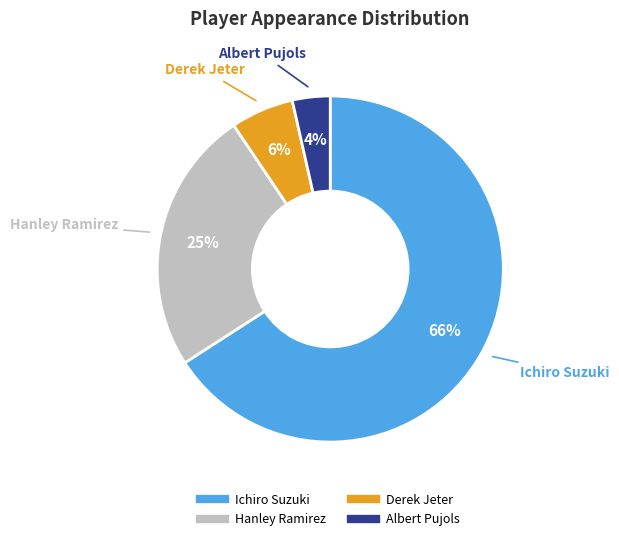

What is the smallest slice in the pie chart?

Albert Pujols